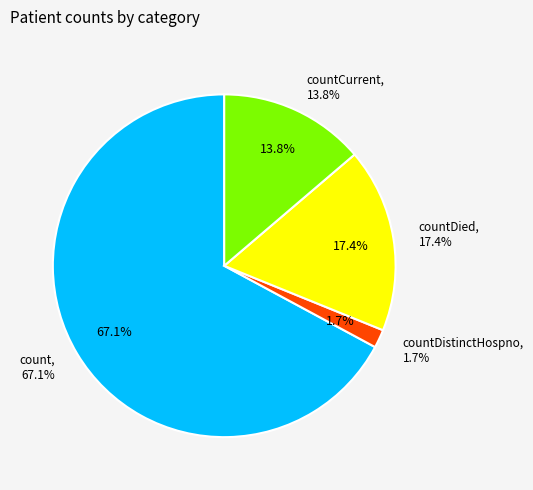

What percentage is the countDistinctHospno slice, to the nearest percent?

2%